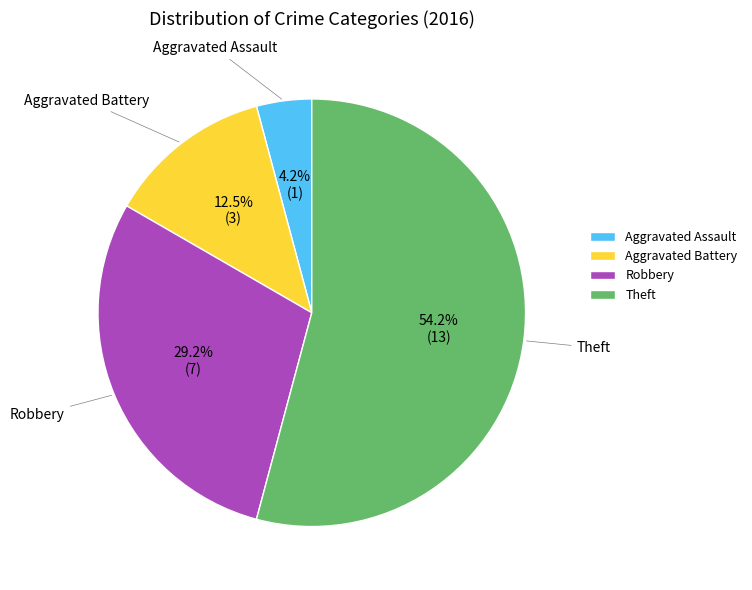

True or false: Aggravated Assault accounts for 4% of the total.

True